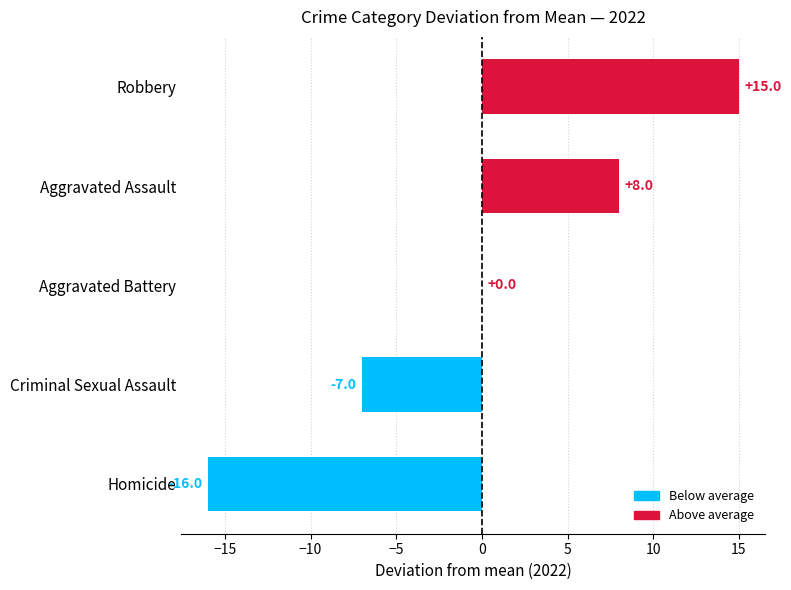

Are the bars horizontal?

Yes